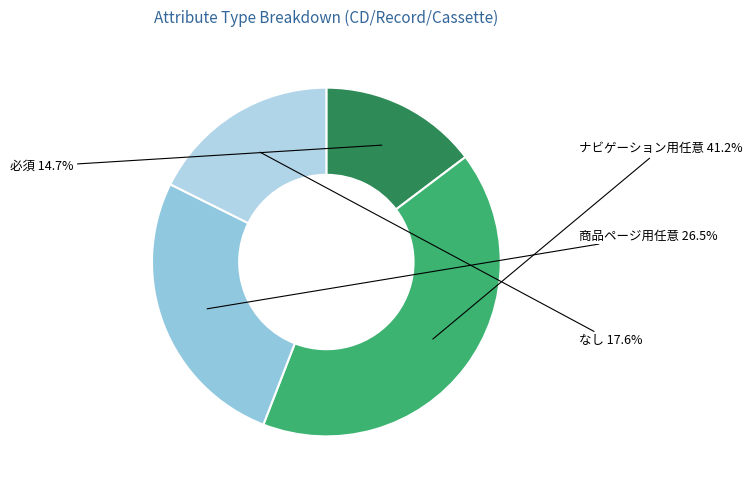

Rank the categories by value from lowest to highest.

必須, なし, 商品ページ用任意, ナビゲーション用任意